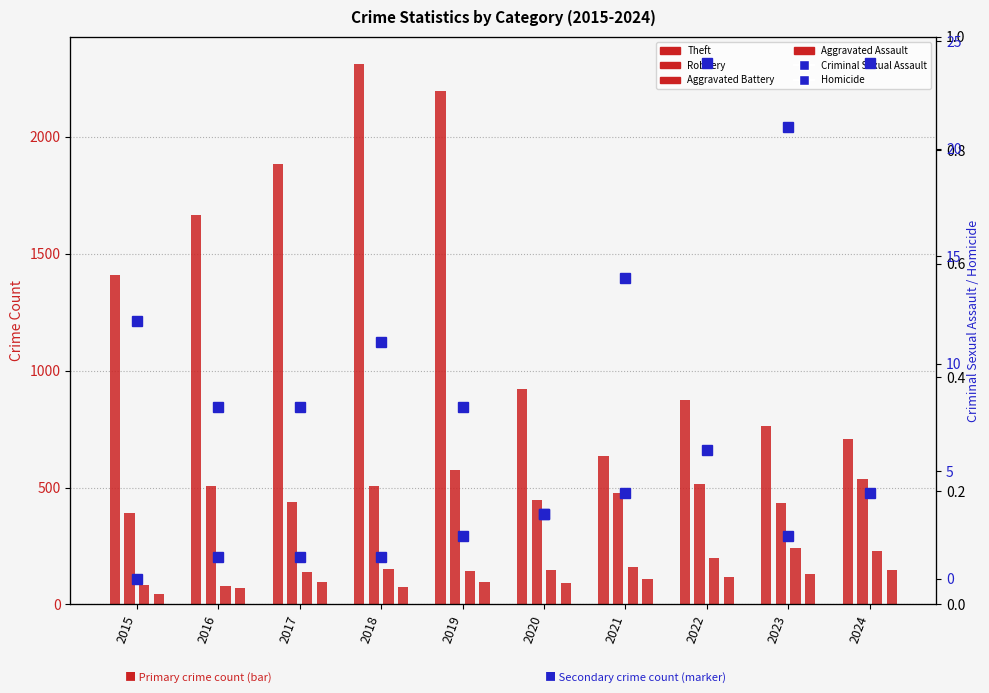

At which label does Aggravated Assault first exceed 97?

2021